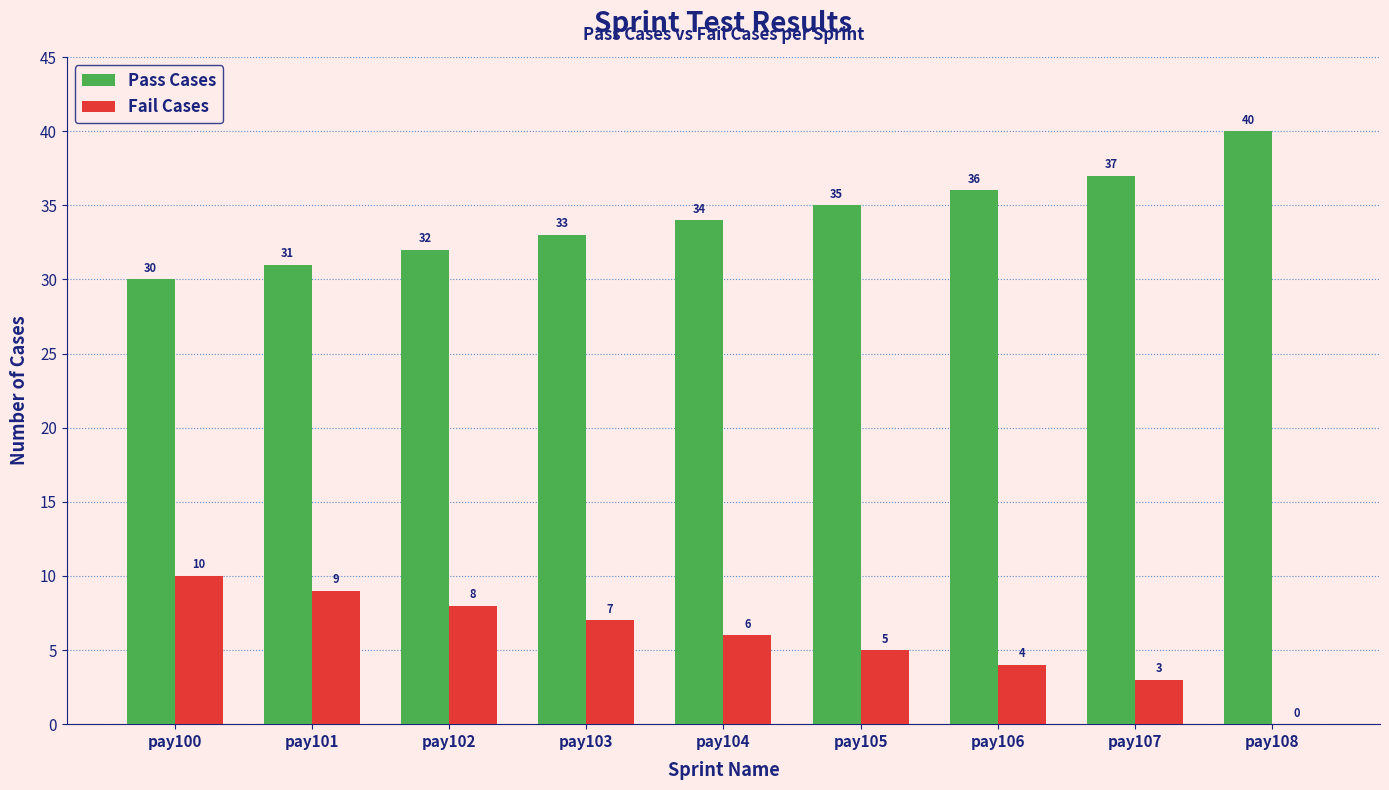

What are all the series names shown in the legend?

Pass Cases, Fail Cases